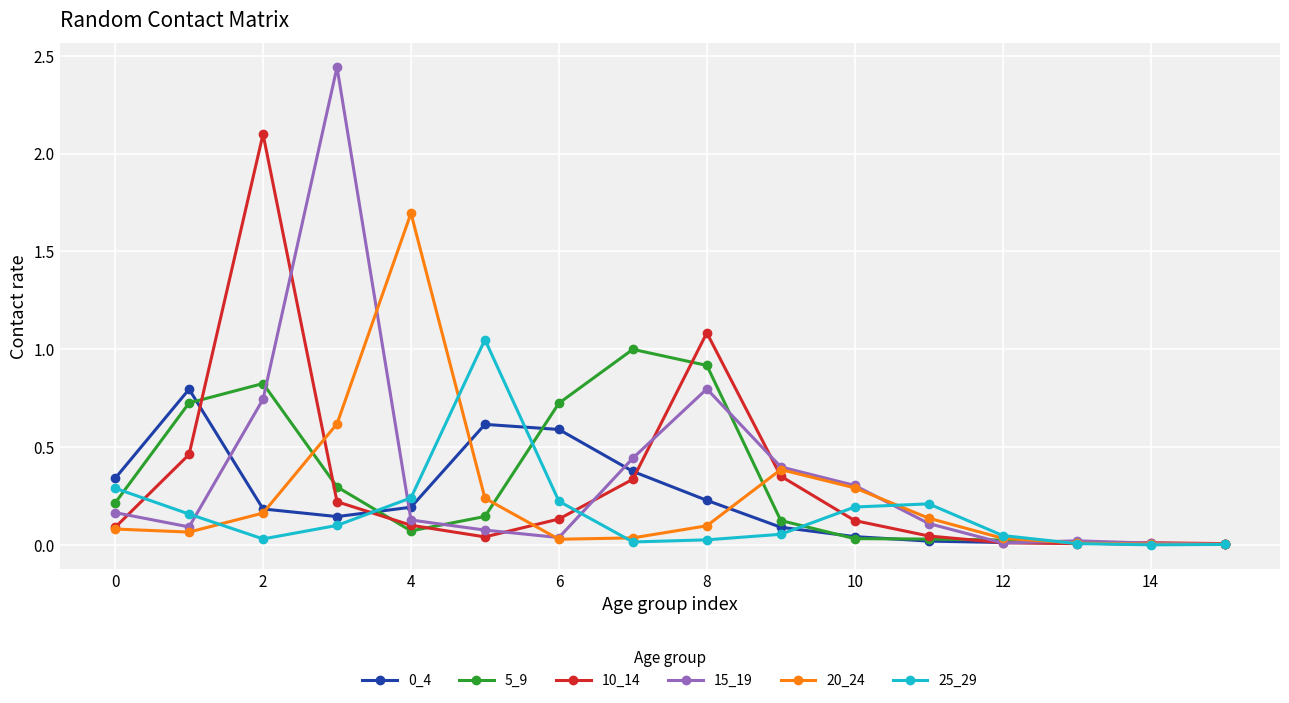

Which series has the widest spread of values?

15_19